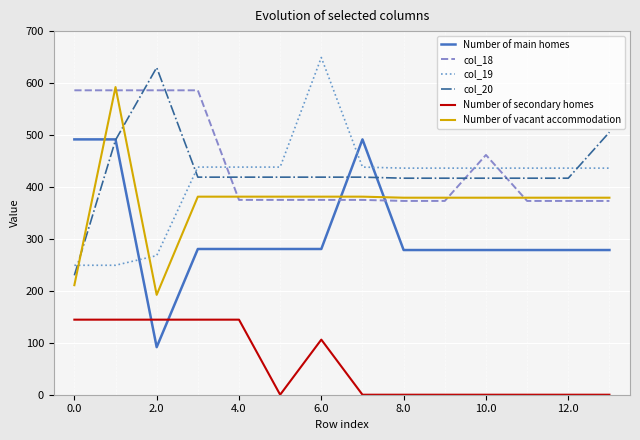

True or false: col_18 and Number of secondary homes cross at least once.

False